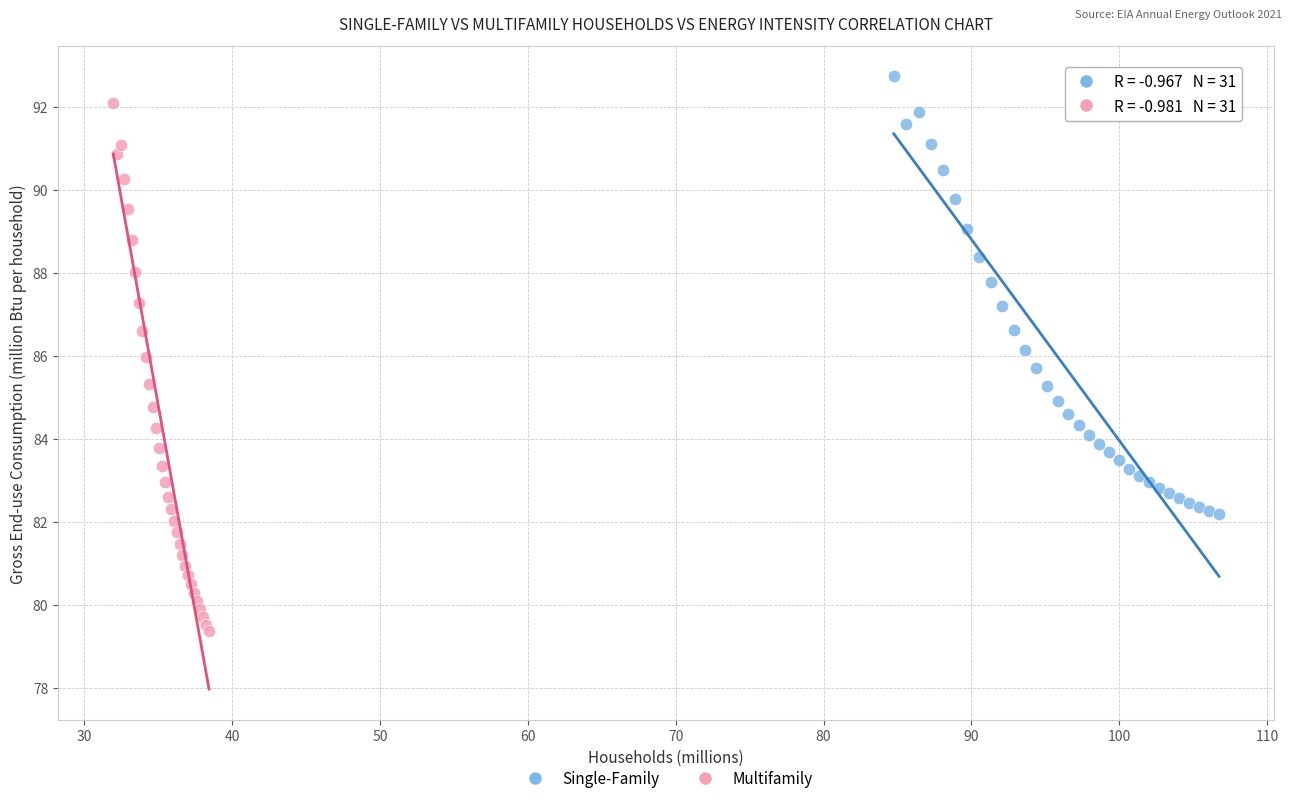

Which series has the widest spread of Y values?

Multifamily